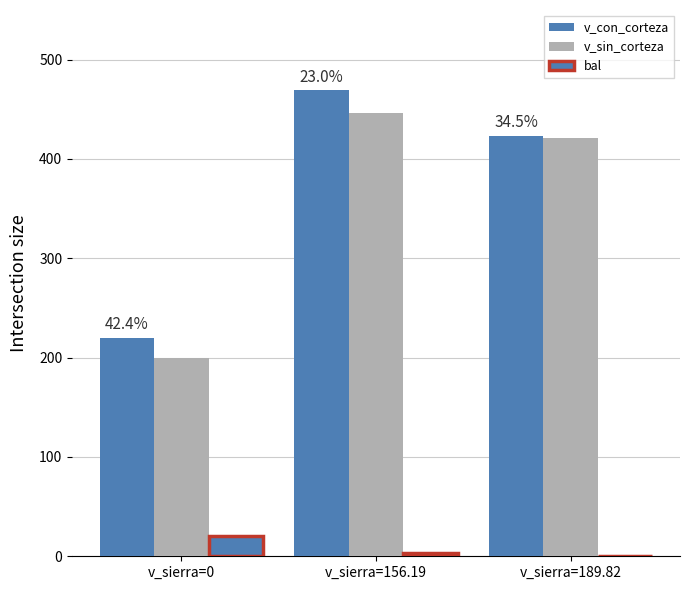

How many groups of bars are there?

3